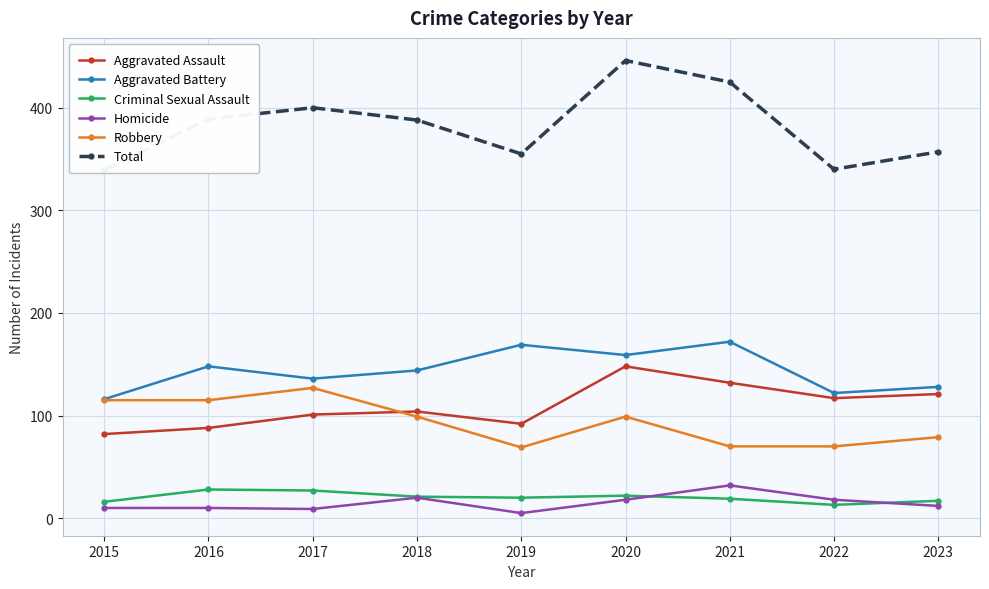

At which label is Homicide closest to 18?

2020